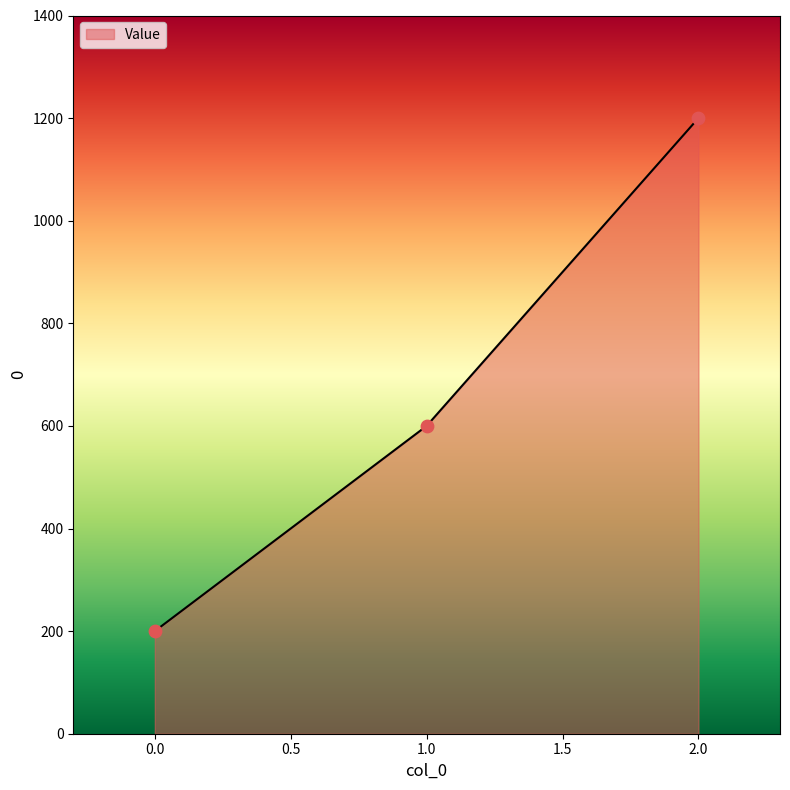

What is the change in value from 0.0 to 1.0?

+400